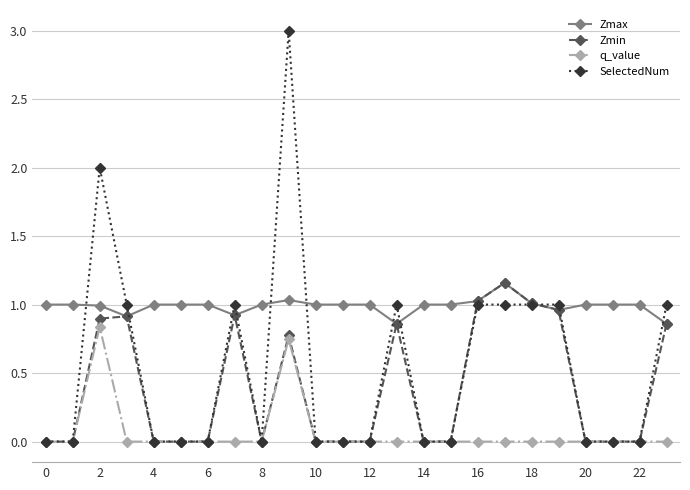

Rank the series by their average value, from highest to lowest.

Zmax, SelectedNum, Zmin, q_value